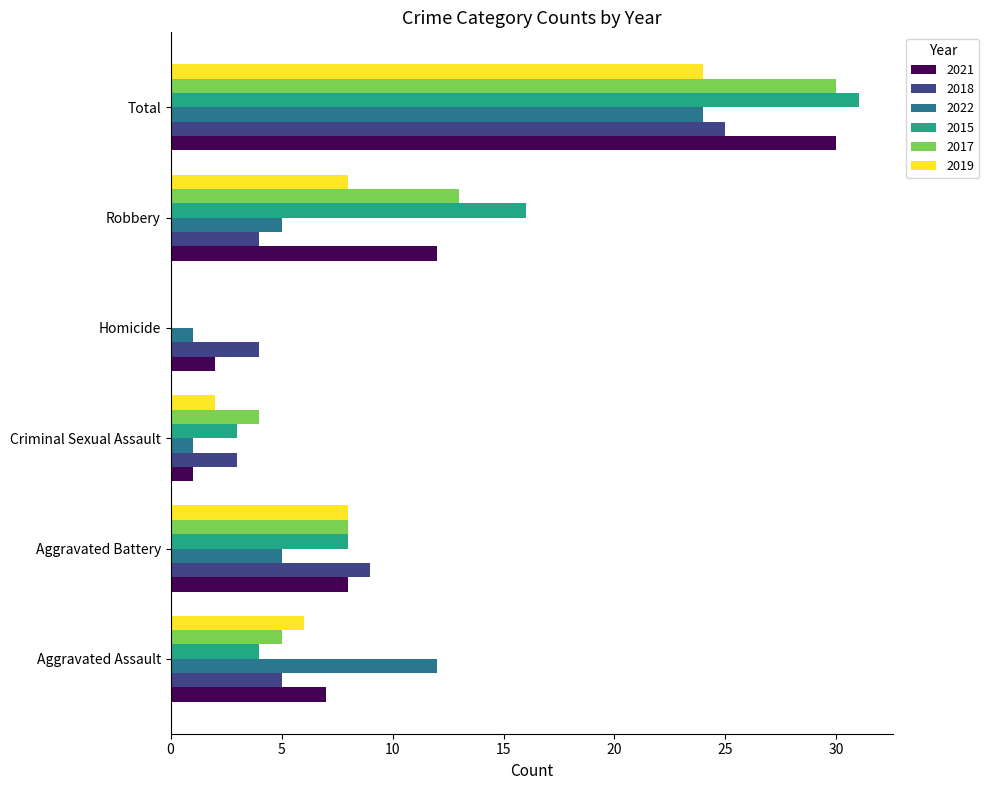

What is the approximate value of 2019 at Robbery, to the nearest 10?

10